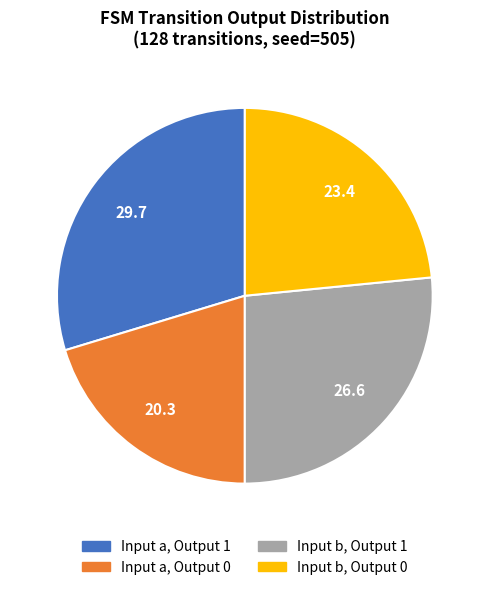

Is there a majority slice in this chart?

No